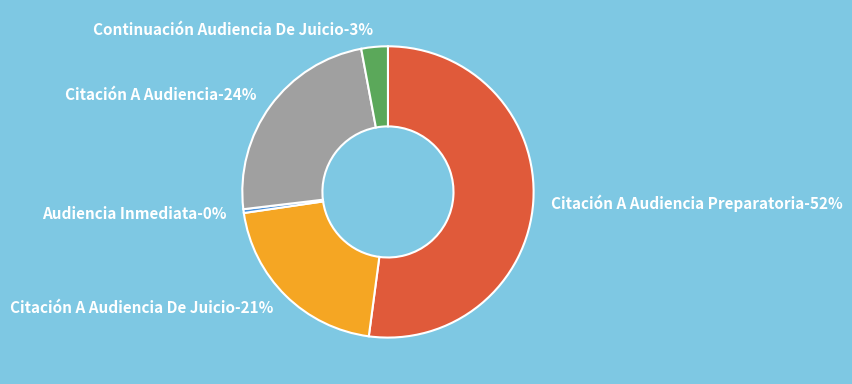

How many segments does this pie chart have?

5